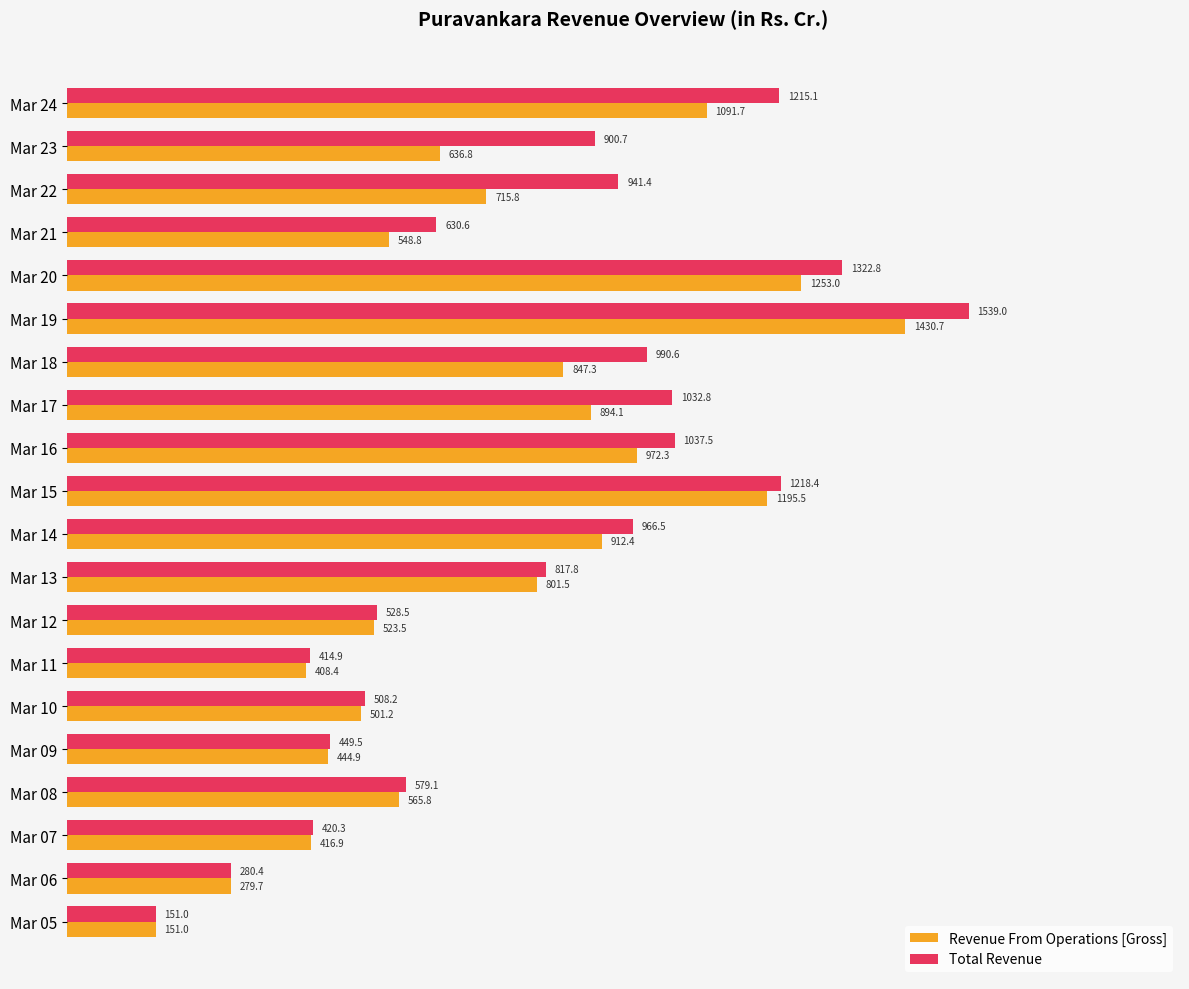

How many categories are shown in the chart?

20